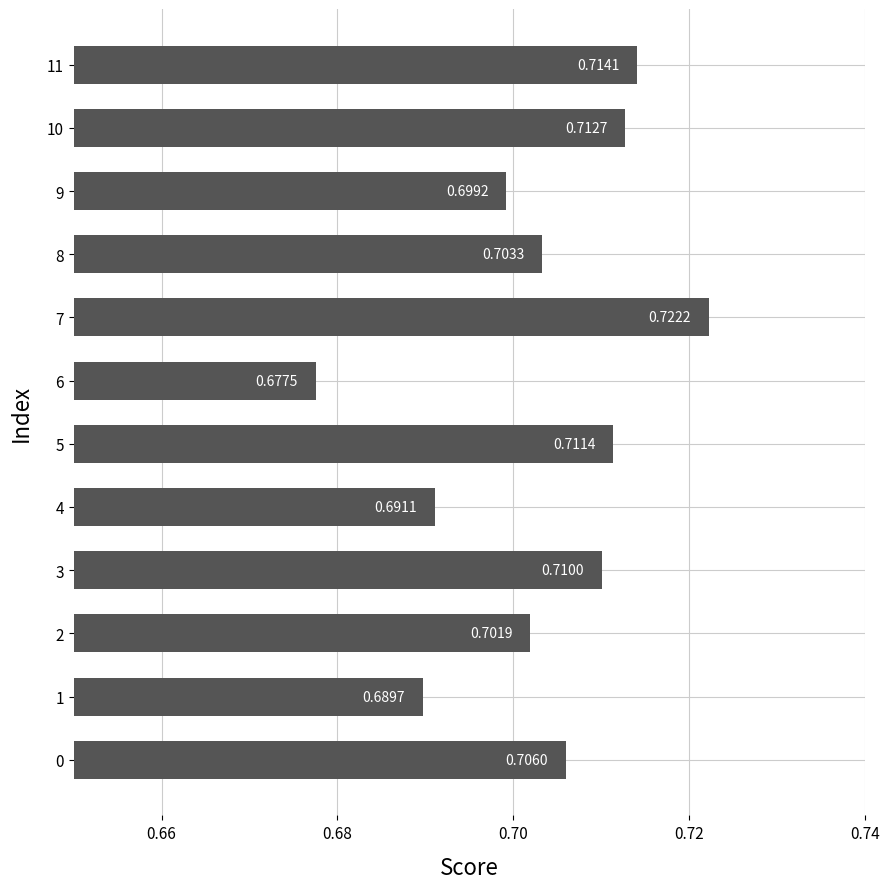

Rank the categories by value from highest to lowest.

7, 11, 10, 5, 3, 0, 8, 2, 9, 4, 1, 6